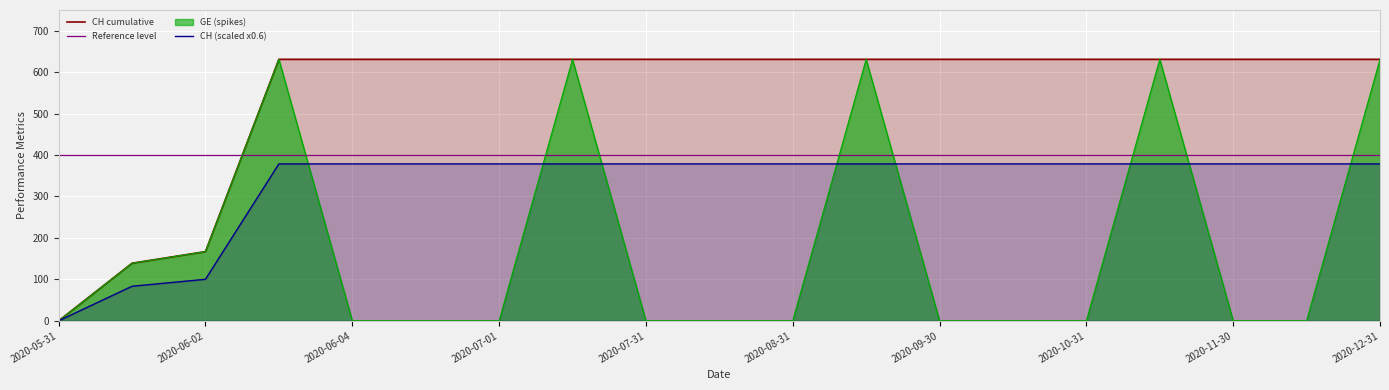

What is the label of the 14th point from the right?

2020-06-30